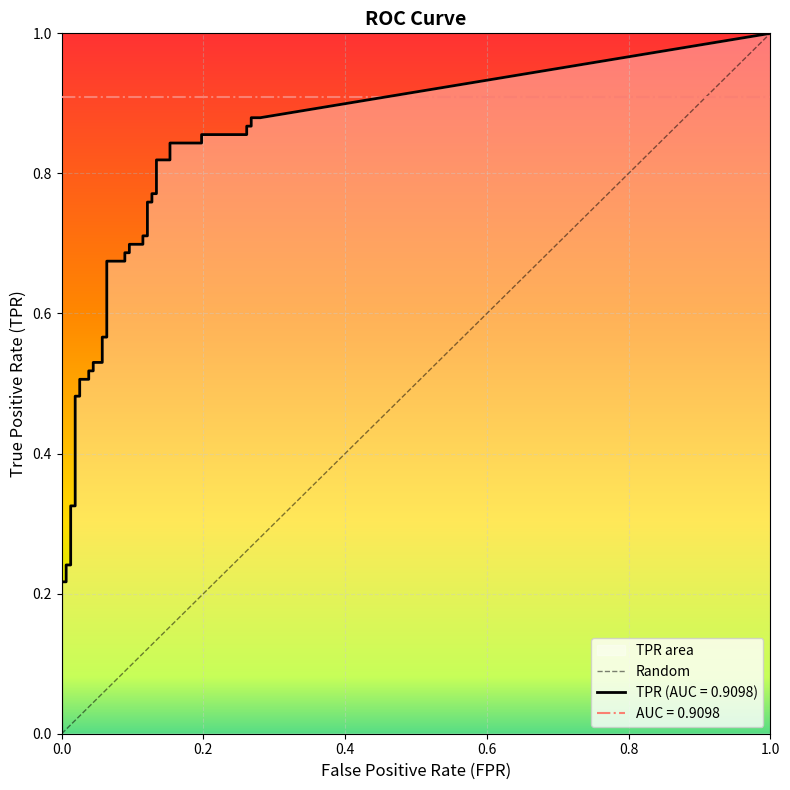

True or false: tpr has more than 2 interior local peaks.

False